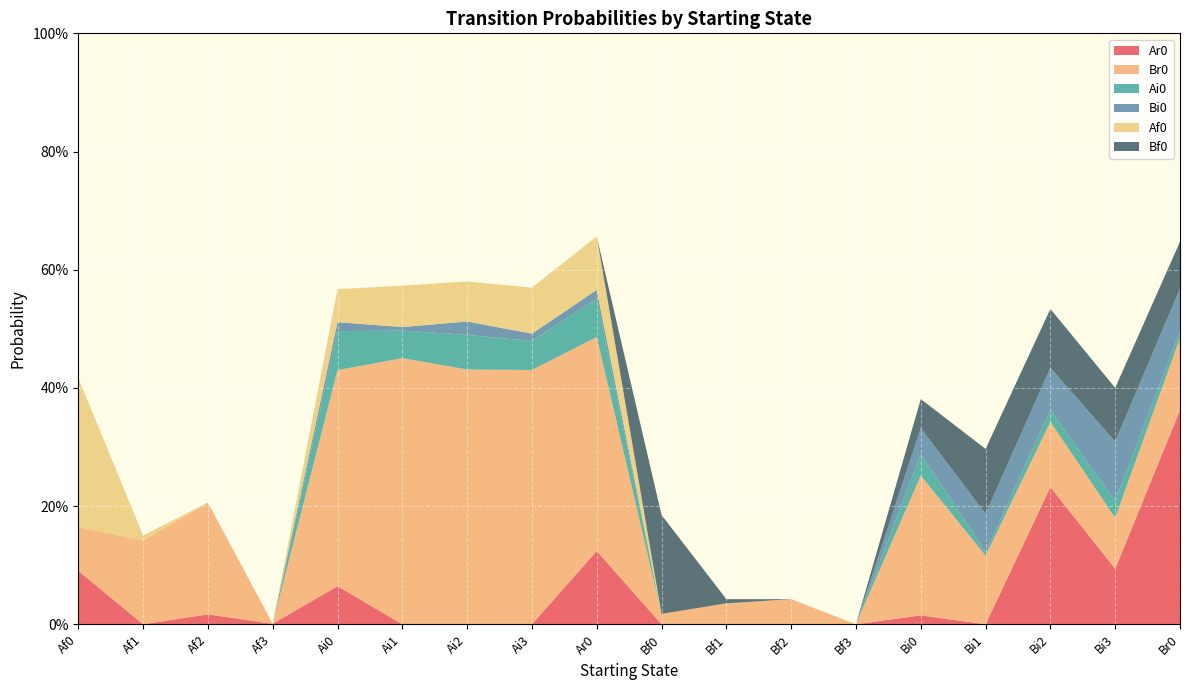

Reading left to right, transcribe all the data shown in this chart.

Ar0: Af0=0.1	Af1=0.0	Af2=0.0	Af3=0.0	Ai0=0.1	Ai1=0.0	Ai2=0.0	Ai3=0.0	Ar0=0.1	Bf0=0.0	Bf1=0.0	Bf2=0.0	Bf3=0.0	Bi0=0.0	Bi1=0.0	Bi2=0.2	Bi3=0.1	Br0=0.4
Br0: Af0=0.1	Af1=0.1	Af2=0.2	Af3=0.0	Ai0=0.4	Ai1=0.5	Ai2=0.4	Ai3=0.4	Ar0=0.4	Bf0=0.0	Bf1=0.0	Bf2=0.0	Bf3=0.0	Bi0=0.2	Bi1=0.1	Bi2=0.1	Bi3=0.1	Br0=0.1
Ai0: Af0=0.0	Af1=0.0	Af2=0.0	Af3=0.0	Ai0=0.1	Ai1=0.0	Ai2=0.1	Ai3=0.0	Ar0=0.1	Bf0=0.0	Bf1=0.0	Bf2=0.0	Bf3=0.0	Bi0=0.0	Bi1=0.0	Bi2=0.0	Bi3=0.0	Br0=0.0
Bi0: Af0=0.0	Af1=0.0	Af2=0.0	Af3=0.0	Ai0=0.0	Ai1=0.0	Ai2=0.0	Ai3=0.0	Ar0=0.0	Bf0=0.0	Bf1=0.0	Bf2=0.0	Bf3=0.0	Bi0=0.0	Bi1=0.1	Bi2=0.1	Bi3=0.1	Br0=0.1
Af0: Af0=0.3	Af1=0.0	Af2=0.0	Af3=0.0	Ai0=0.1	Ai1=0.1	Ai2=0.1	Ai3=0.1	Ar0=0.1	Bf0=0.0	Bf1=0.0	Bf2=0.0	Bf3=0.0	Bi0=0.0	Bi1=0.0	Bi2=0.0	Bi3=0.0	Br0=0.0
Bf0: Af0=0.0	Af1=0.0	Af2=0.0	Af3=0.0	Ai0=0.0	Ai1=0.0	Ai2=0.0	Ai3=0.0	Ar0=0.0	Bf0=0.2	Bf1=0.0	Bf2=0.0	Bf3=0.0	Bi0=0.0	Bi1=0.1	Bi2=0.1	Bi3=0.1	Br0=0.1